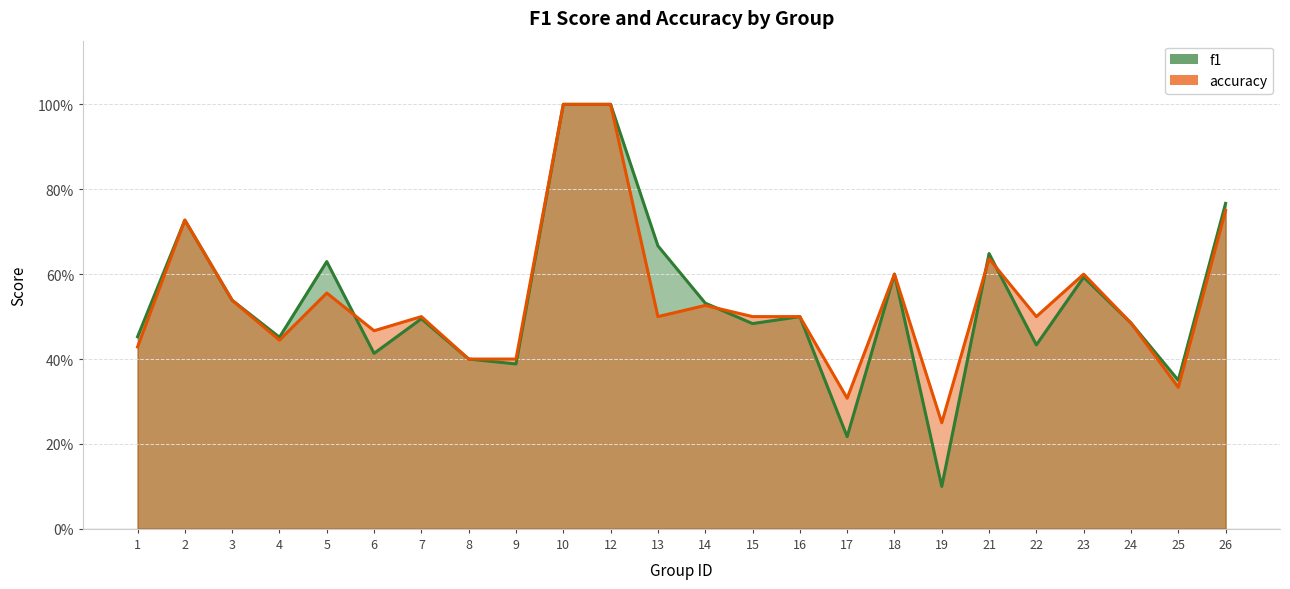

Which series changed the most between 2 and 22?

f1